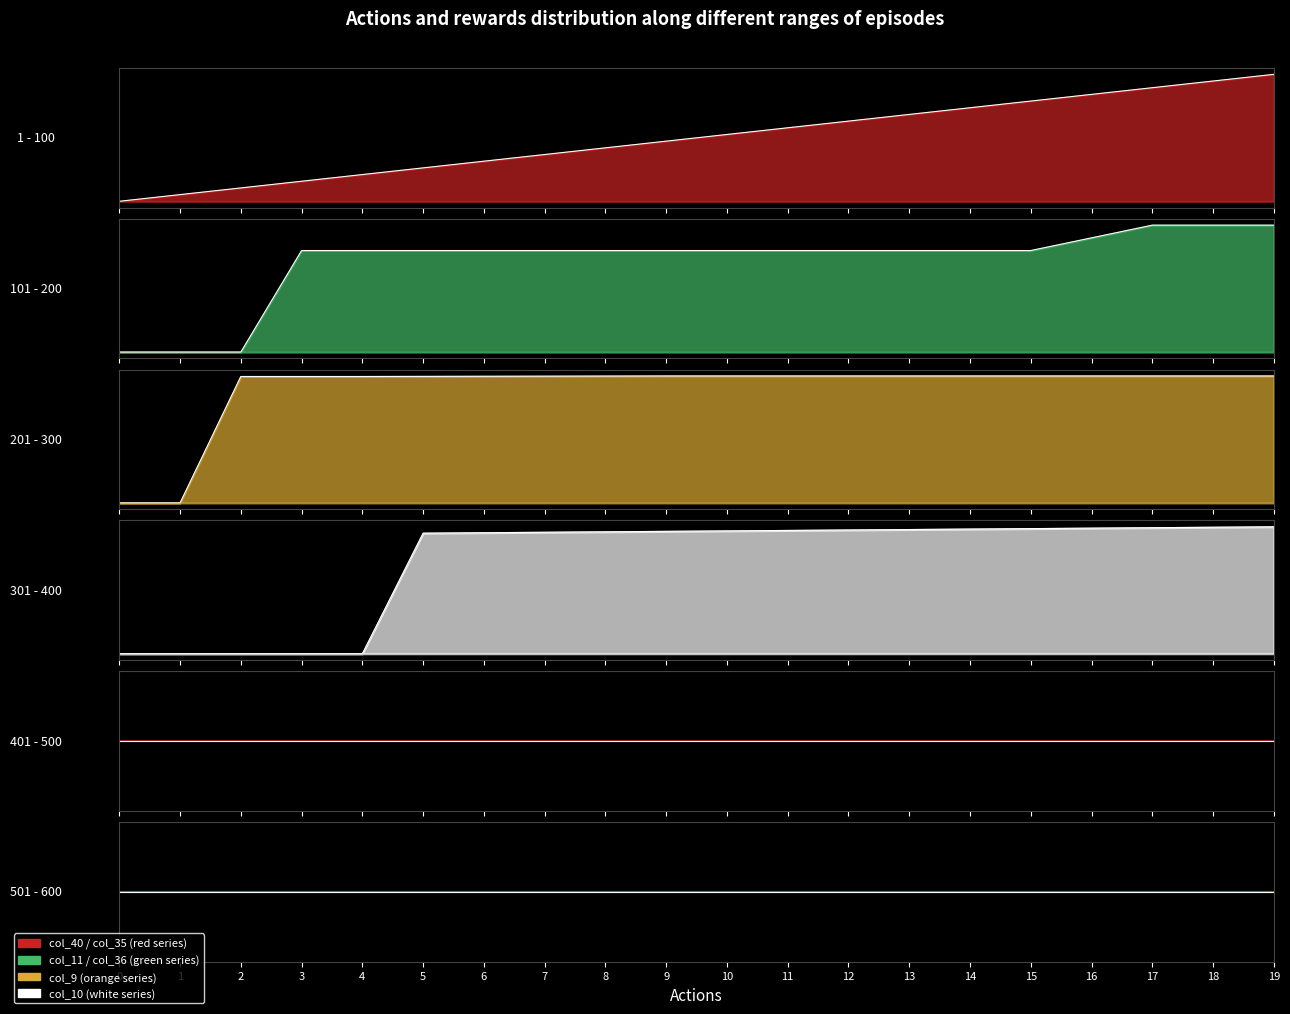

How many lines are shown in the chart?

4